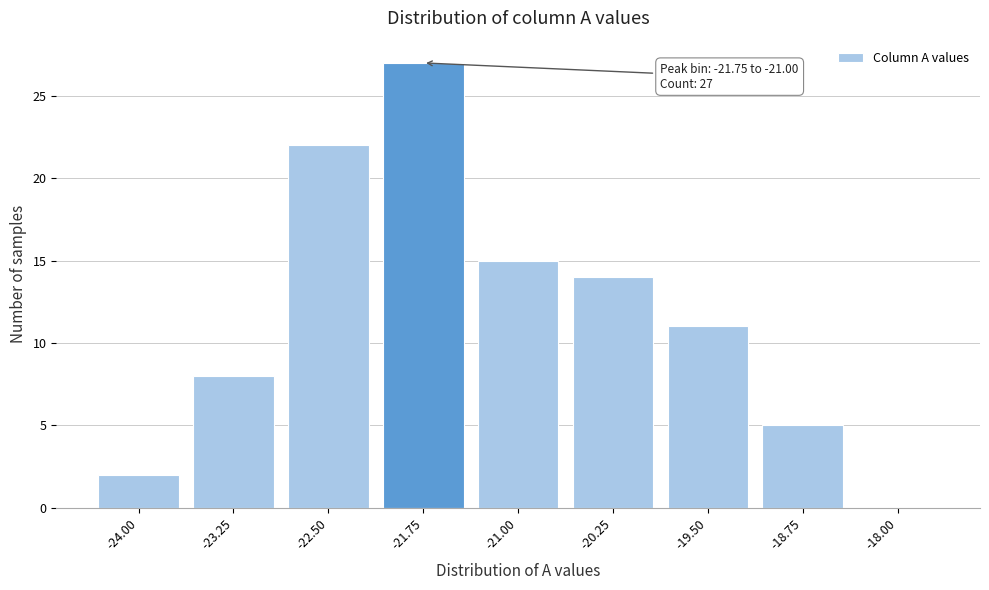

Reading left to right, extract all data points from this chart.

-24.00=2	-23.25=8	-22.50=22	-21.75=27	-21.00=15	-20.25=14	-19.50=11	-18.75=5	-18.00=0